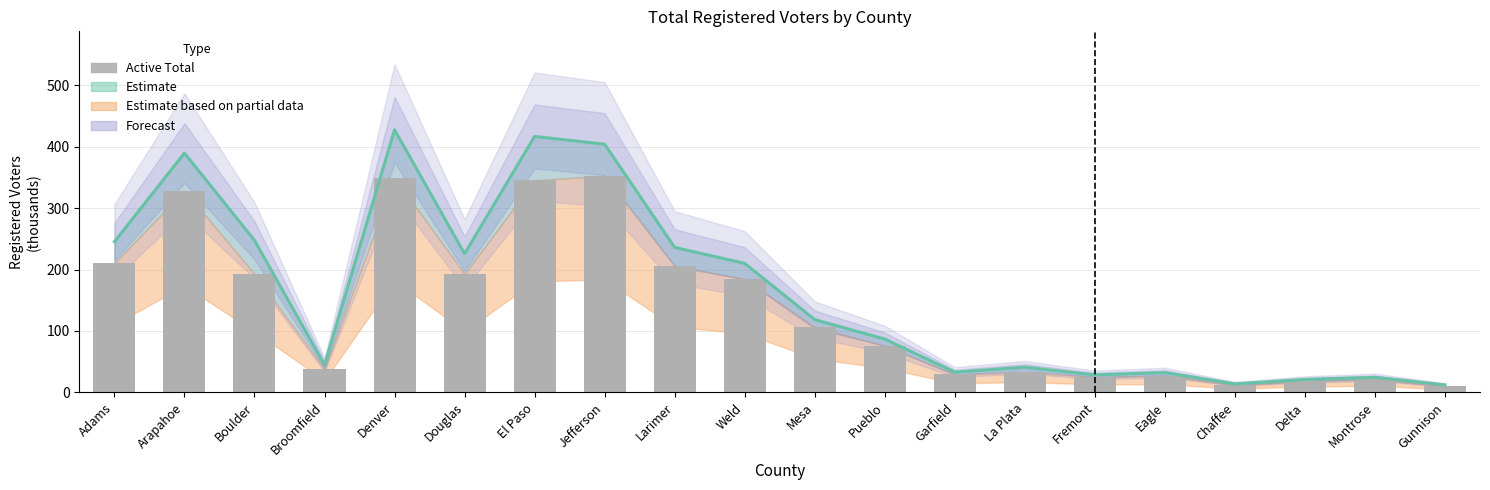

List the labels in order of value, largest first.

Jefferson, Denver, El Paso, Arapahoe, Adams, Larimer, Douglas, Boulder, Weld, Mesa, Pueblo, Broomfield, La Plata, Garfield, Eagle, Fremont, Montrose, Delta, Chaffee, Gunnison